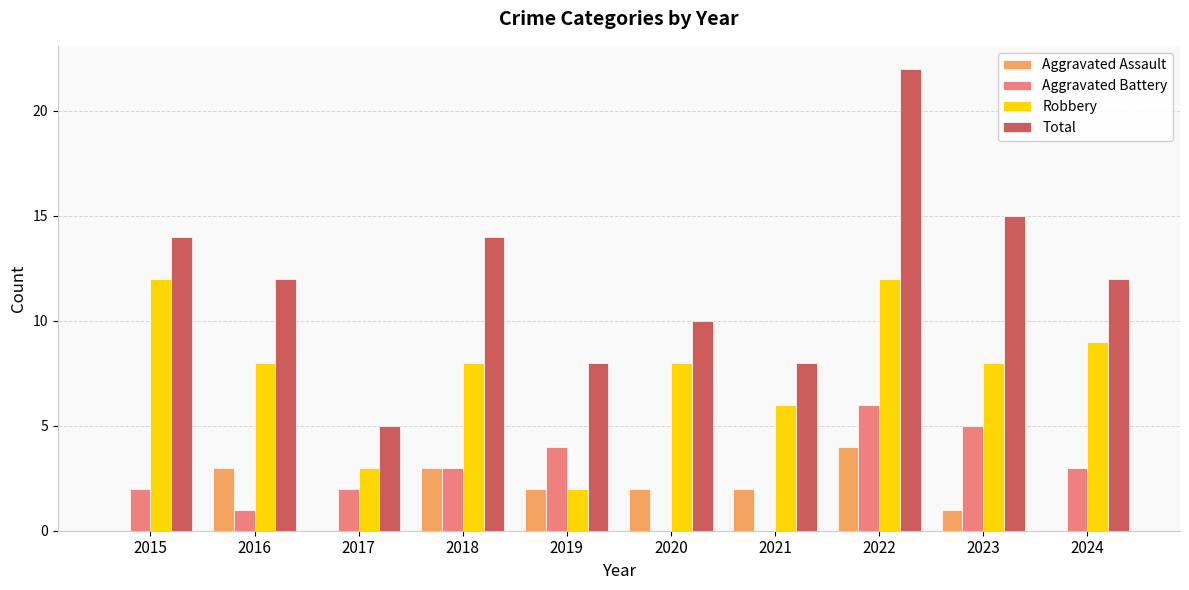

The Aggravated Assault series shows 2 at 2024. True or false?

False